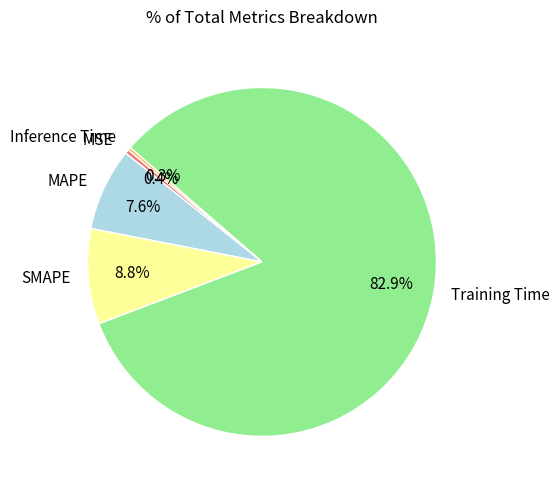

What percentage is the Training Time slice, to the nearest percent?

83%